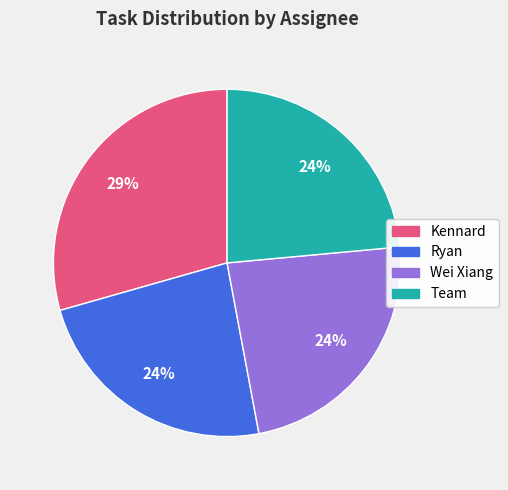

What percentage is the Wei Xiang slice, to the nearest percent?

24%